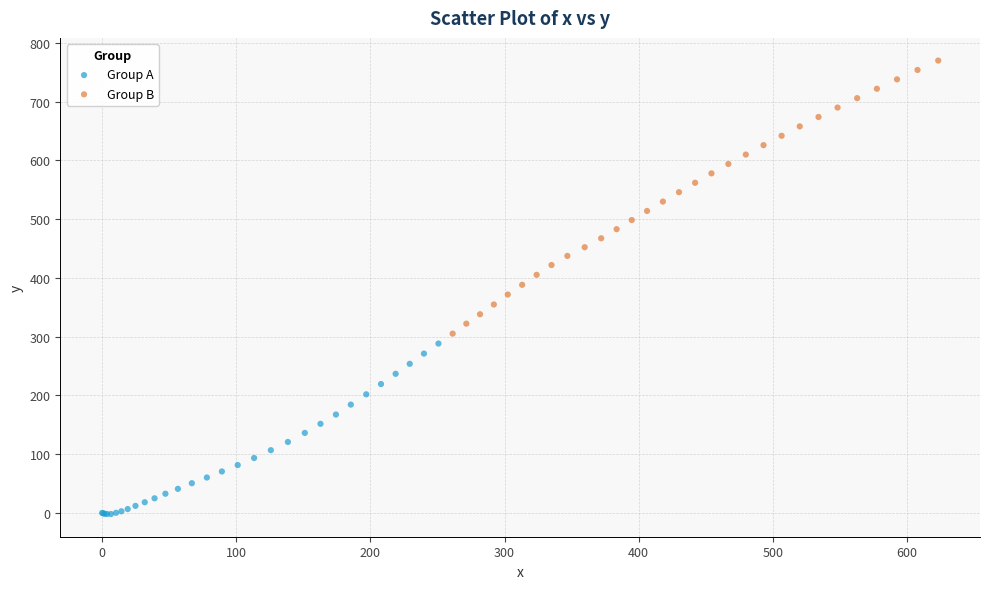

Which series contains the highest Y value?

Group B